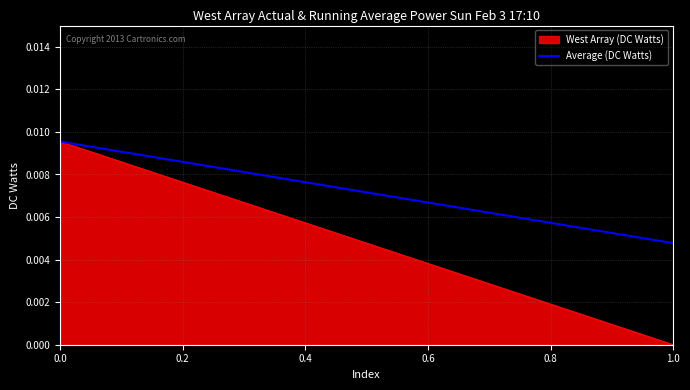

The chart shows a value of 0.0 at 0.0. True or false?

True